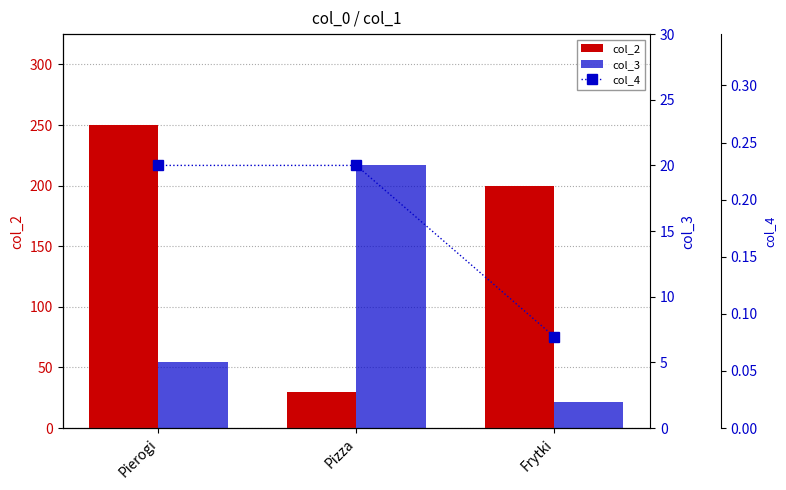

Which category has the highest value across all series?

Pierogi